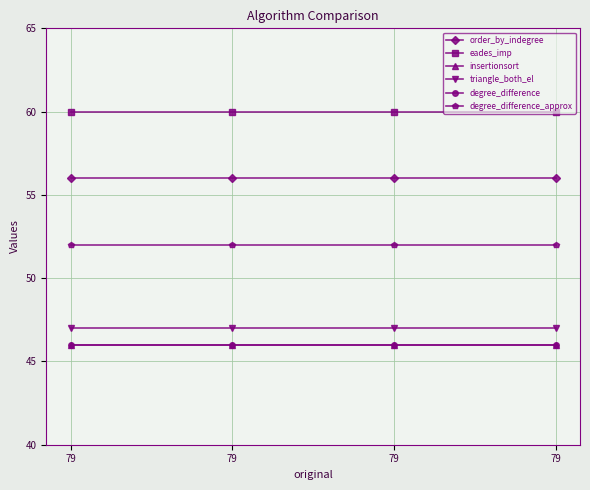

Does the chart have visible grid lines?

Yes